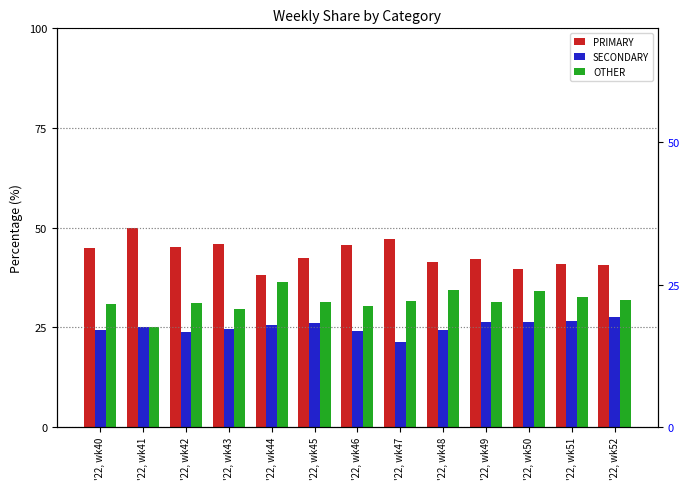

Reading left to right, extract all data points from this chart.

PRIMARY: '22, wk40=44.9	'22, wk41=50.0	'22, wk42=45.2	'22, wk43=45.8	'22, wk44=38.0	'22, wk45=42.5	'22, wk46=45.5	'22, wk47=47.1	'22, wk48=41.4	'22, wk49=42.2	'22, wk50=39.5	'22, wk51=40.8	'22, wk52=40.5
SECONDARY: '22, wk40=24.2	'22, wk41=25.0	'22, wk42=23.9	'22, wk43=24.5	'22, wk44=25.6	'22, wk45=26.2	'22, wk46=24.1	'22, wk47=21.4	'22, wk48=24.2	'22, wk49=26.4	'22, wk50=26.4	'22, wk51=26.5	'22, wk52=27.5
OTHER: '22, wk40=30.9	'22, wk41=25.0	'22, wk42=31.0	'22, wk43=29.7	'22, wk44=36.4	'22, wk45=31.3	'22, wk46=30.4	'22, wk47=31.5	'22, wk48=34.3	'22, wk49=31.3	'22, wk50=34.1	'22, wk51=32.7	'22, wk52=31.9